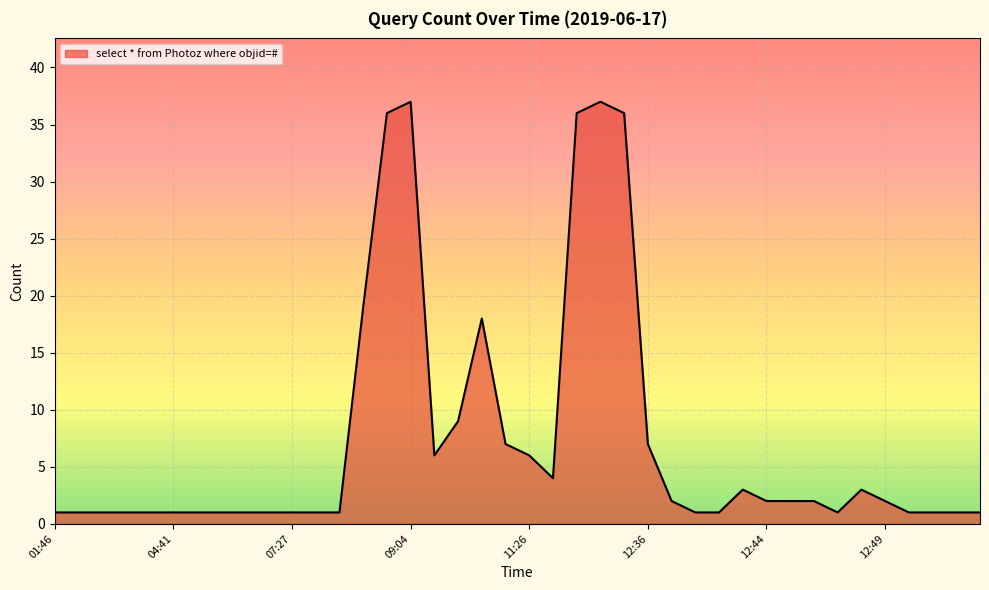

What is the greatest value displayed?

37